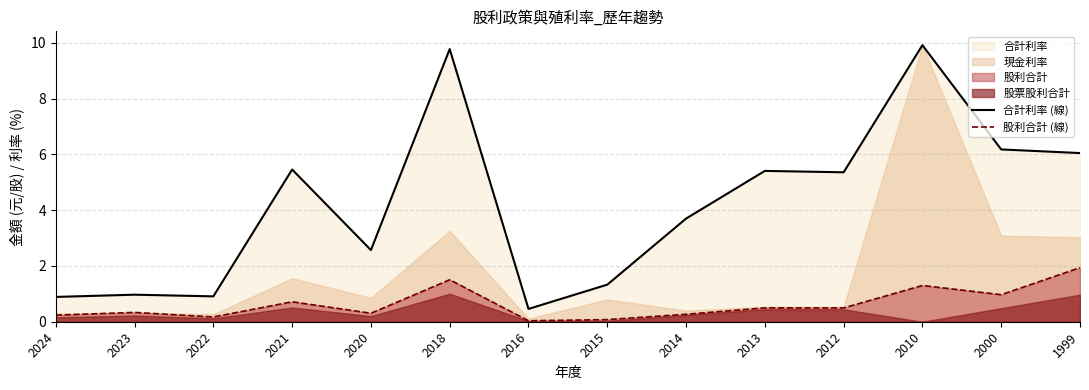

At which category does the chart reach its peak across all series?

2010